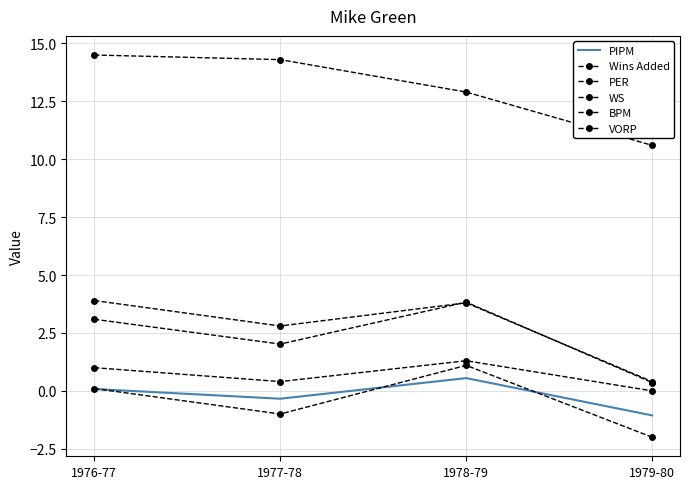

What is the difference between the PER values at 1976-77 and 1979-80?

3.9